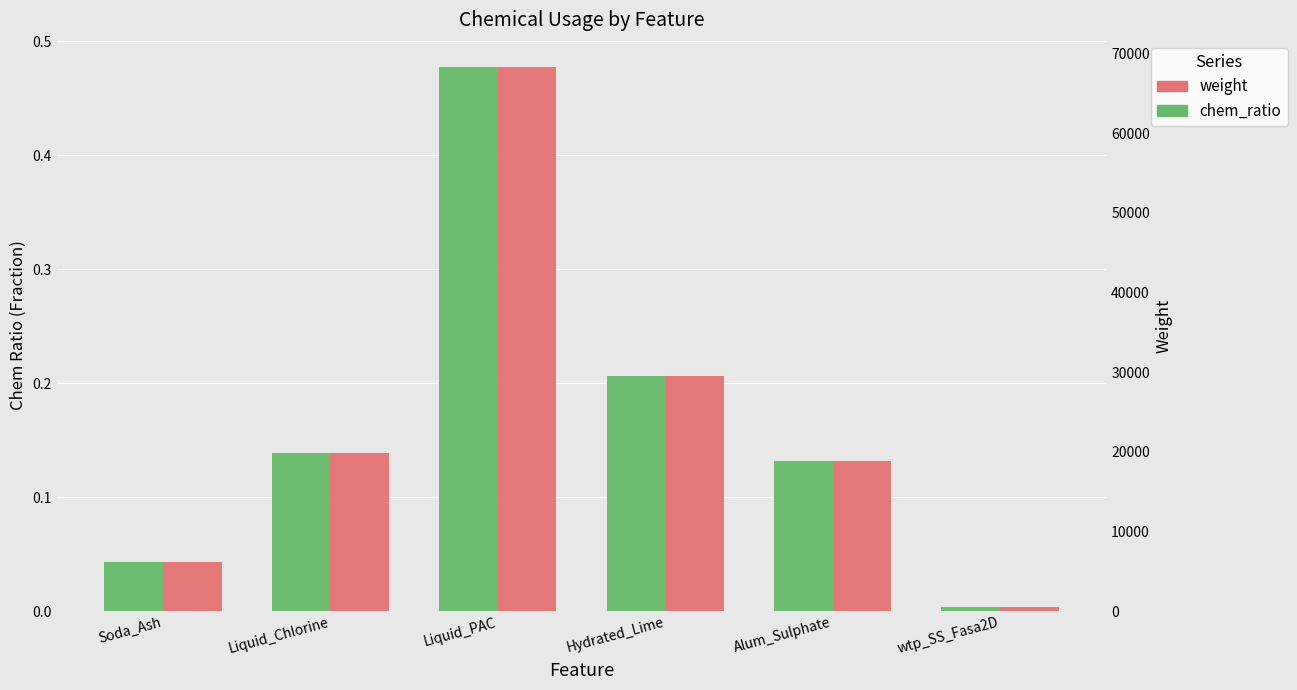

Read the weight value at Liquid_PAC.

68305.0